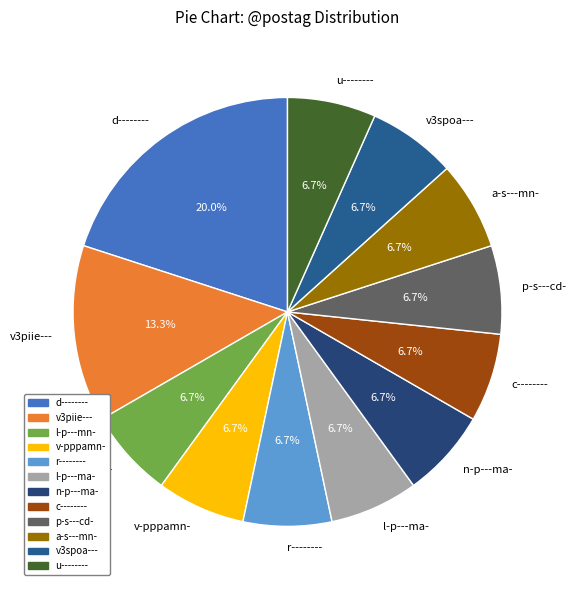

True or false: d-------- accounts for 20% of the total.

True